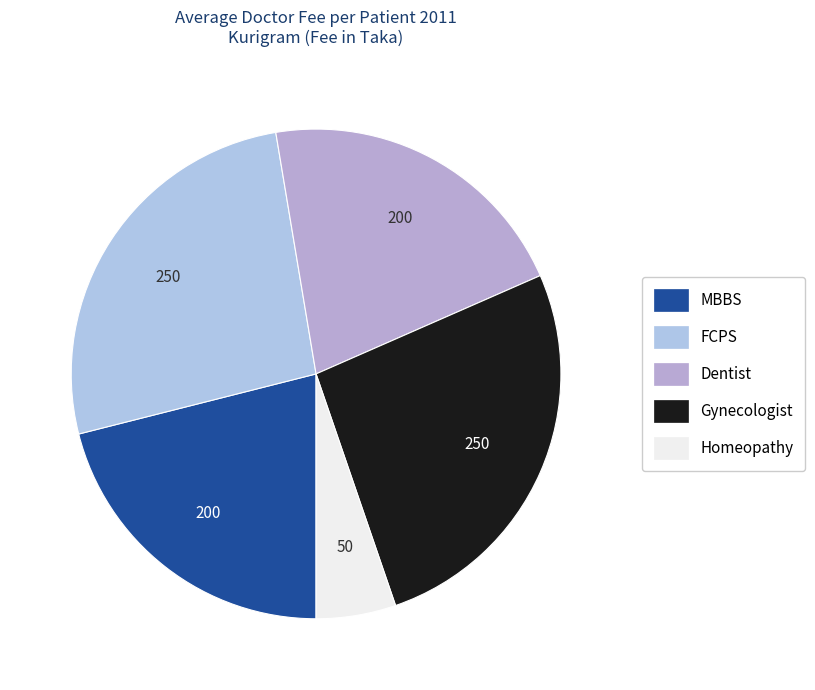

Combined, do FCPS and Homeopathy account for over 50%?

No